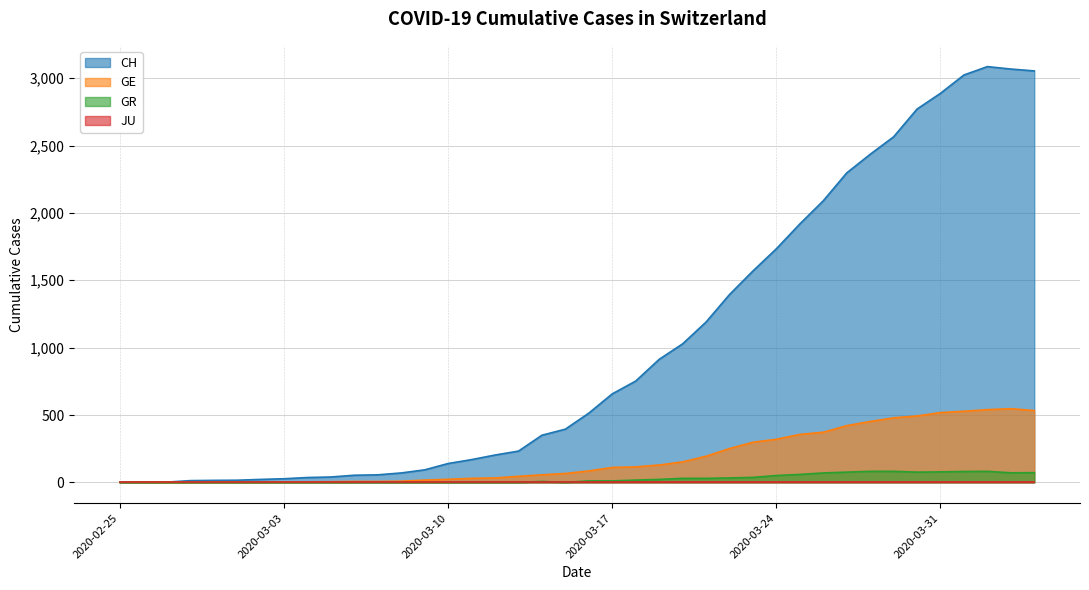

The CH series shows 70 at 2020-03-08. True or false?

True